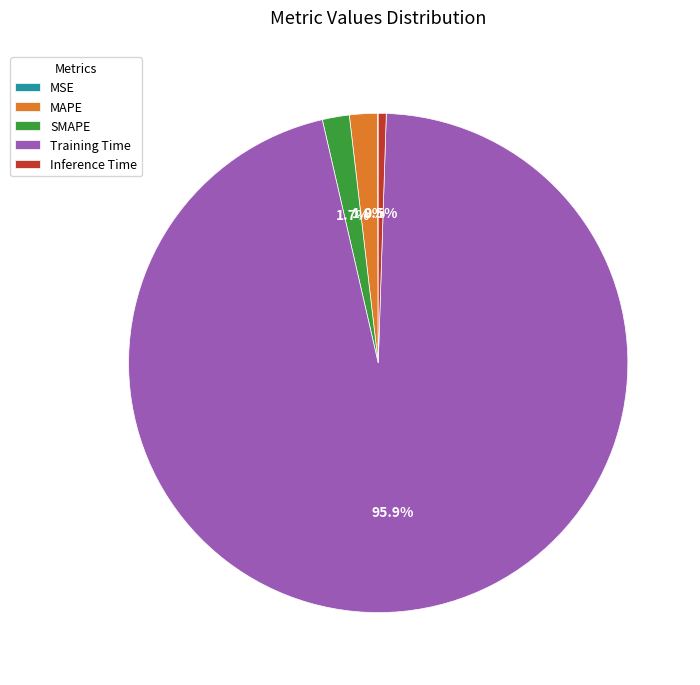

What percentage is the Training Time slice, to the nearest percent?

96%